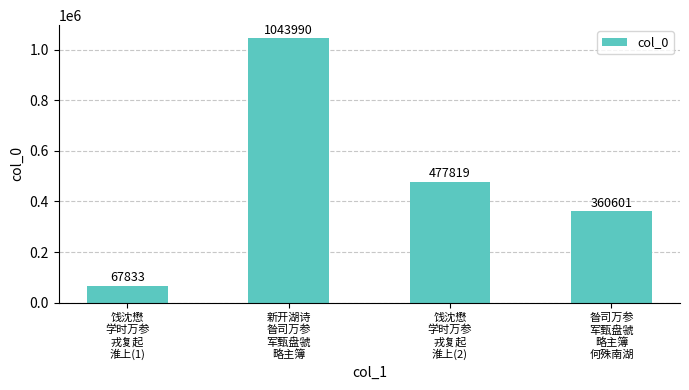

Rank the categories by value from lowest to highest.

饯沈懋
学时万参
戎复起
淮上(1), 昝司万参
军甄盘虢
略主簿
何殊南湖, 饯沈懋
学时万参
戎复起
淮上(2), 新开湖诗
昝司万参
军甄盘虢
略主簿